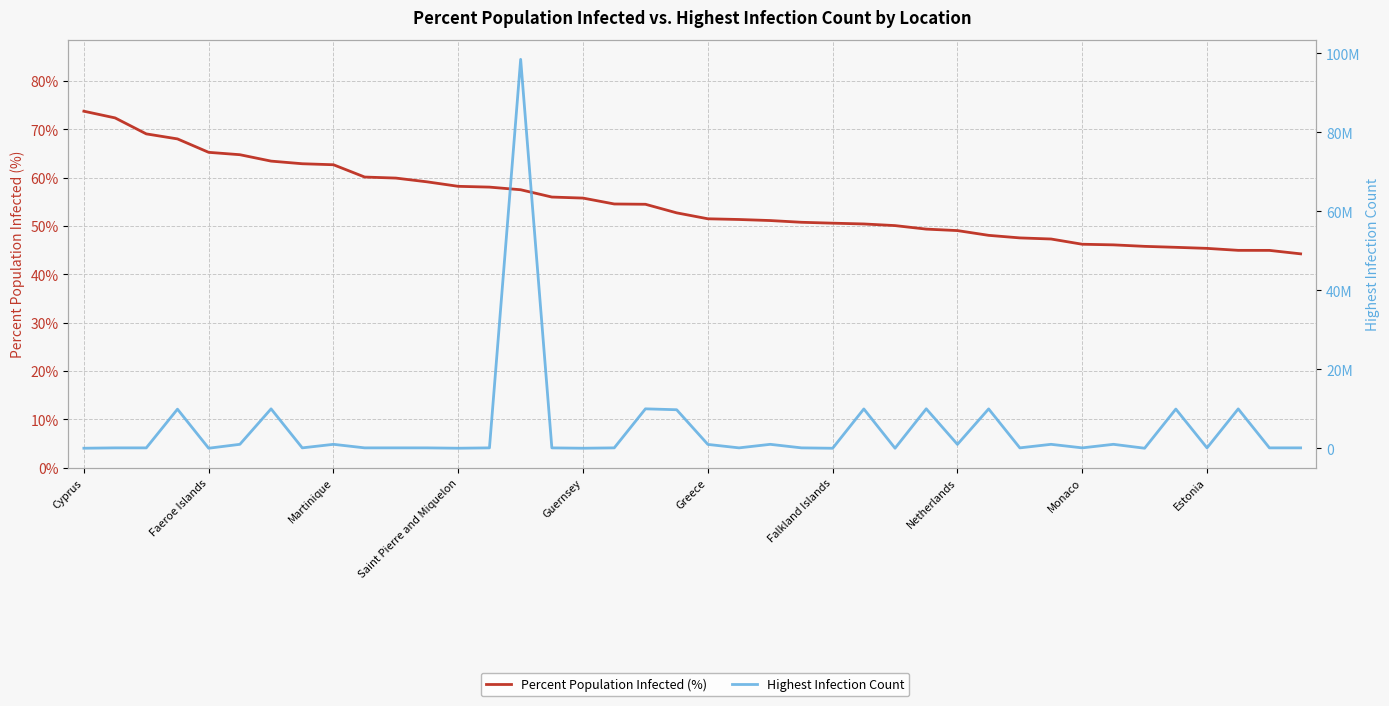

What are all the series names shown in the legend?

Percent Population Infected (%), Highest Infection Count